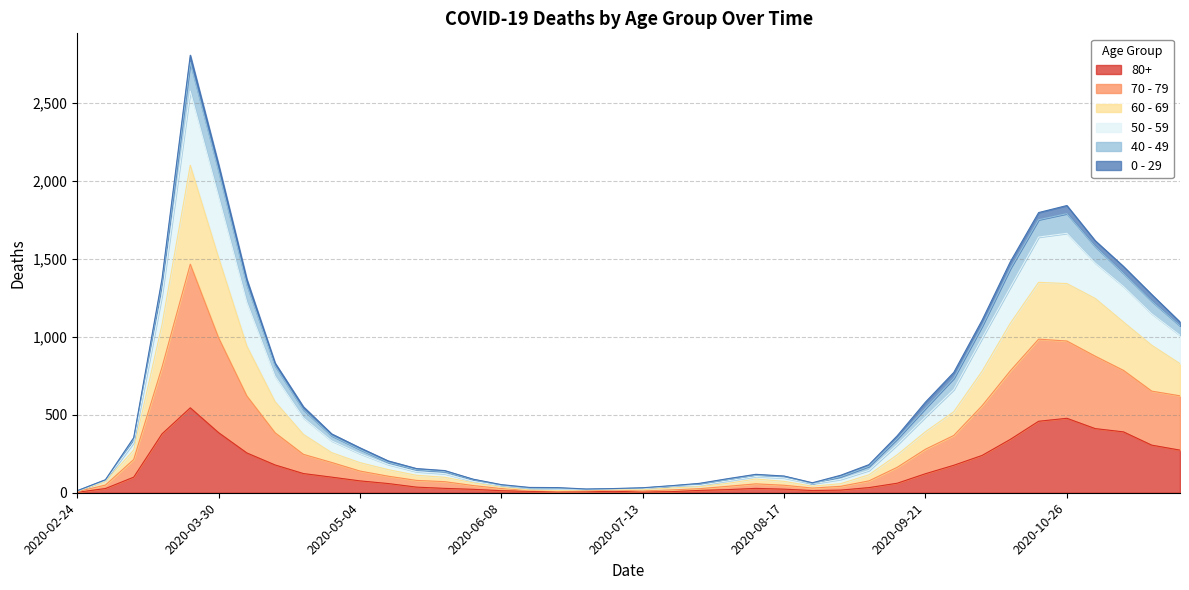

What is the label of the 19th point from the left?

2020-06-29